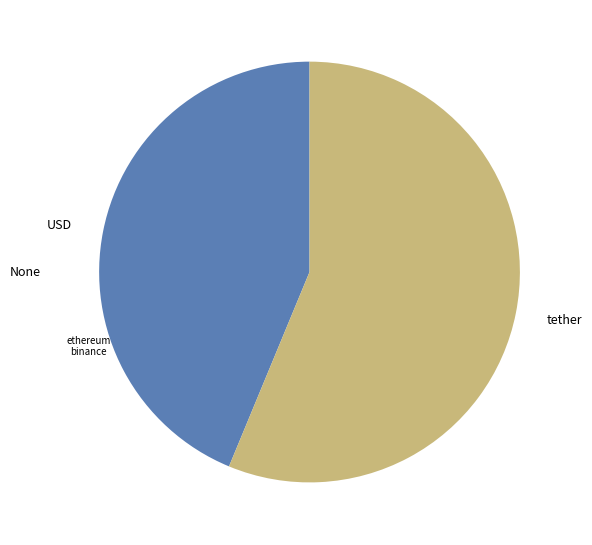

Which category has the smallest portion of the pie?

USD